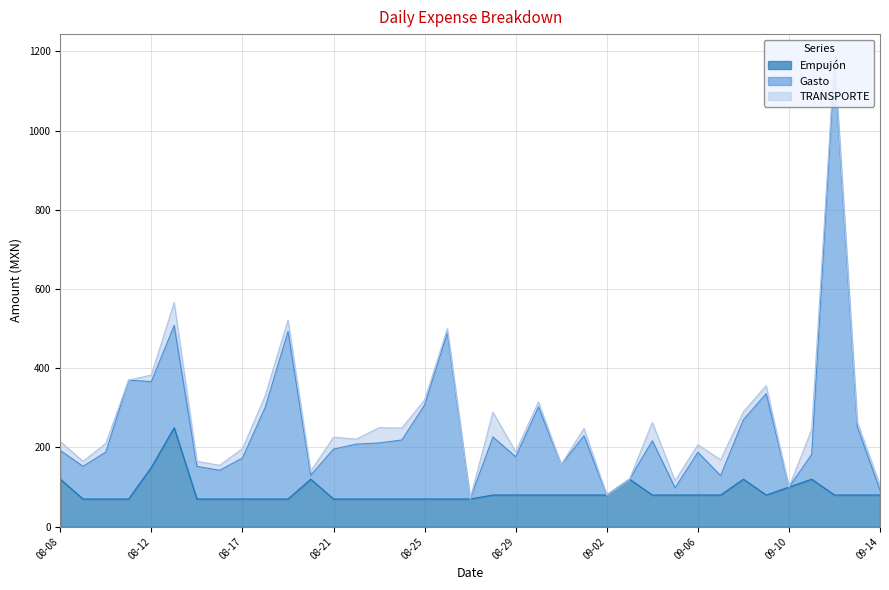

Which series changed the most between 2017-08-24 and 2017-09-12?

Gasto